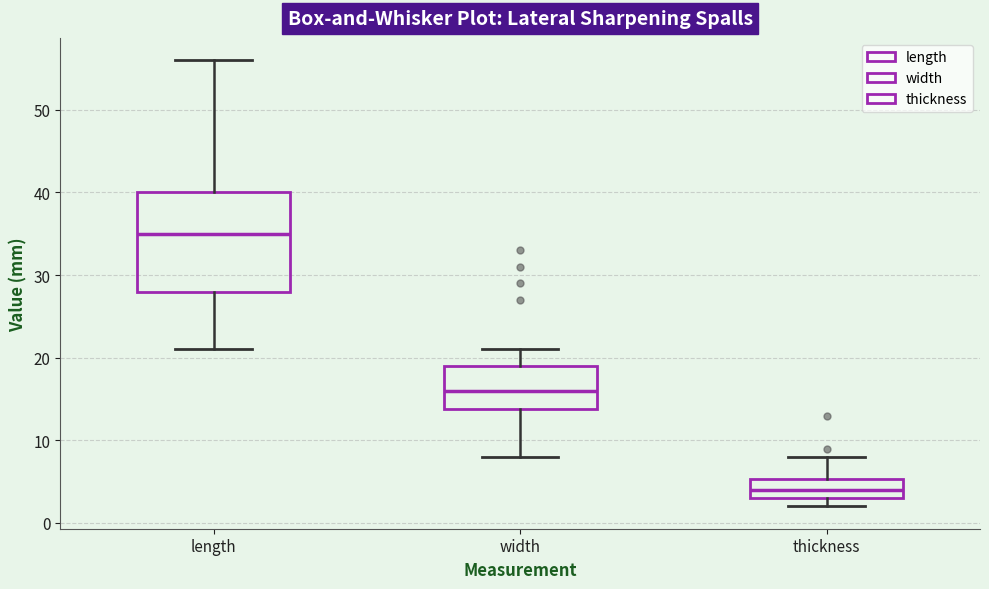

Which box is the tallest, from its lower edge to its upper edge?

length